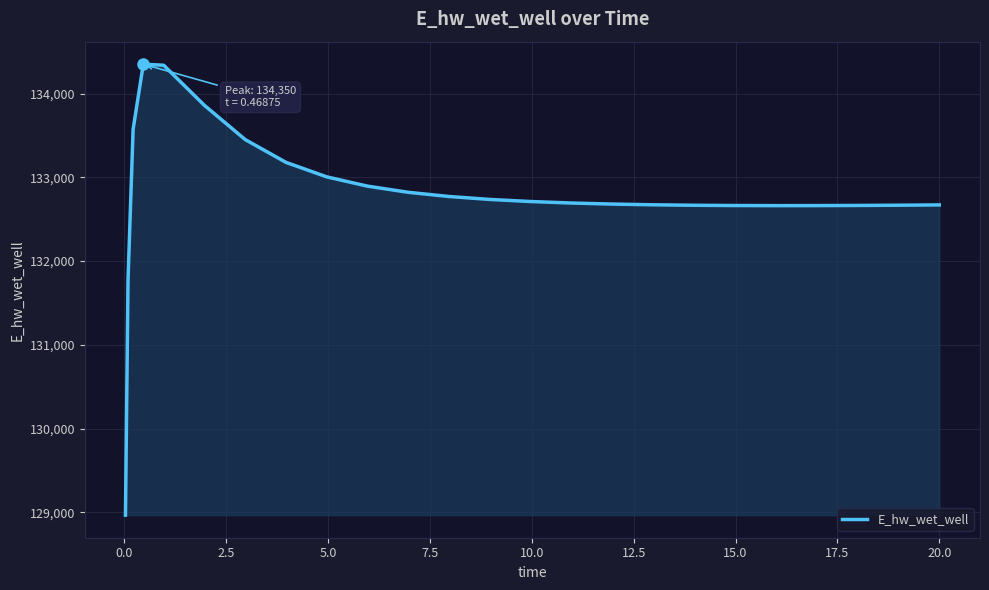

What is the maximum value shown in the chart?

134350.2